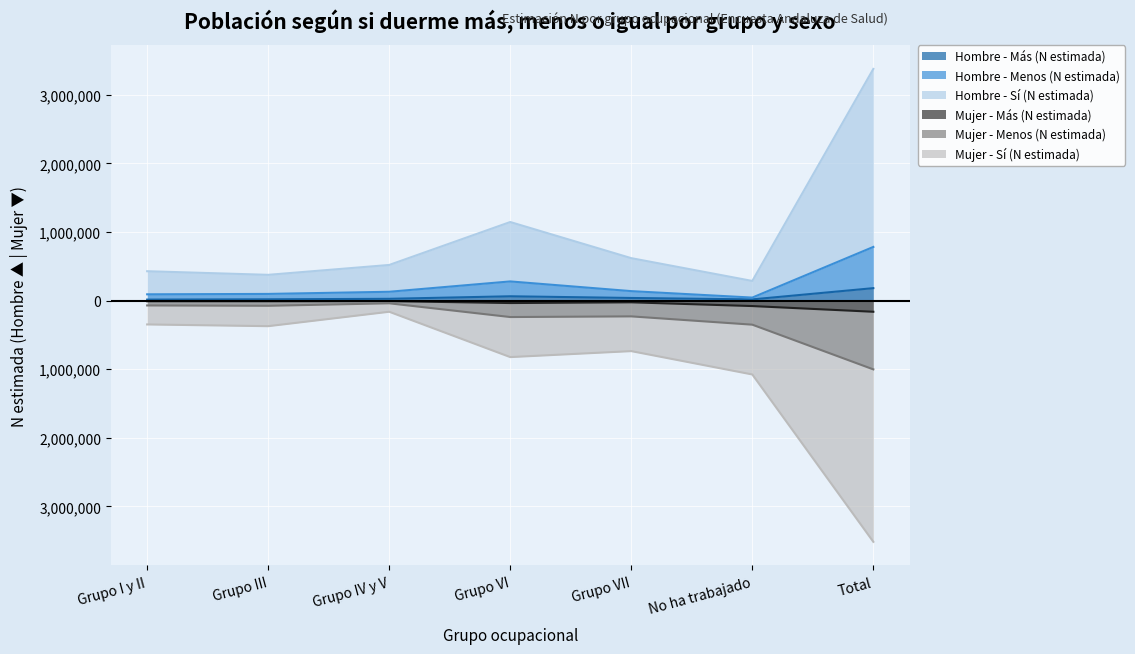

Reading left to right, what are all the values shown in this chart?

Hombre - Más (N estimada): 15292	19379	26718	63604	38959	18221	182173
Hombre - Menos (N estimada): 92234	98038	129424	280235	138727	44645	783303
Hombre - Sí (N estimada): 429093	376315	520327	1146489	619588	287145	3378956
Mujer - Más (N estimada): -8349	-8483	-6982	-34946	-24375	-78992	-162127
Mujer - Menos (N estimada): -70028	-74984	-38654	-239098	-229372	-350261	-1002397
Mujer - Sí (N estimada): -347055	-372273	-161996	-823139	-736039	-1076552	-3517056